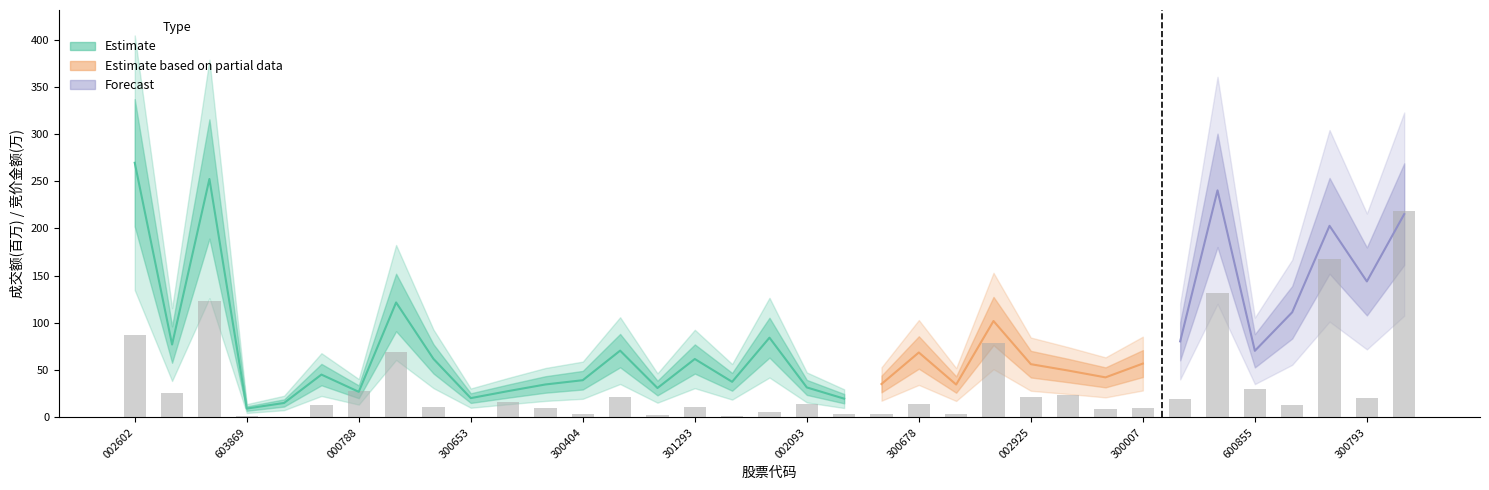

How many values exceed 14?

18